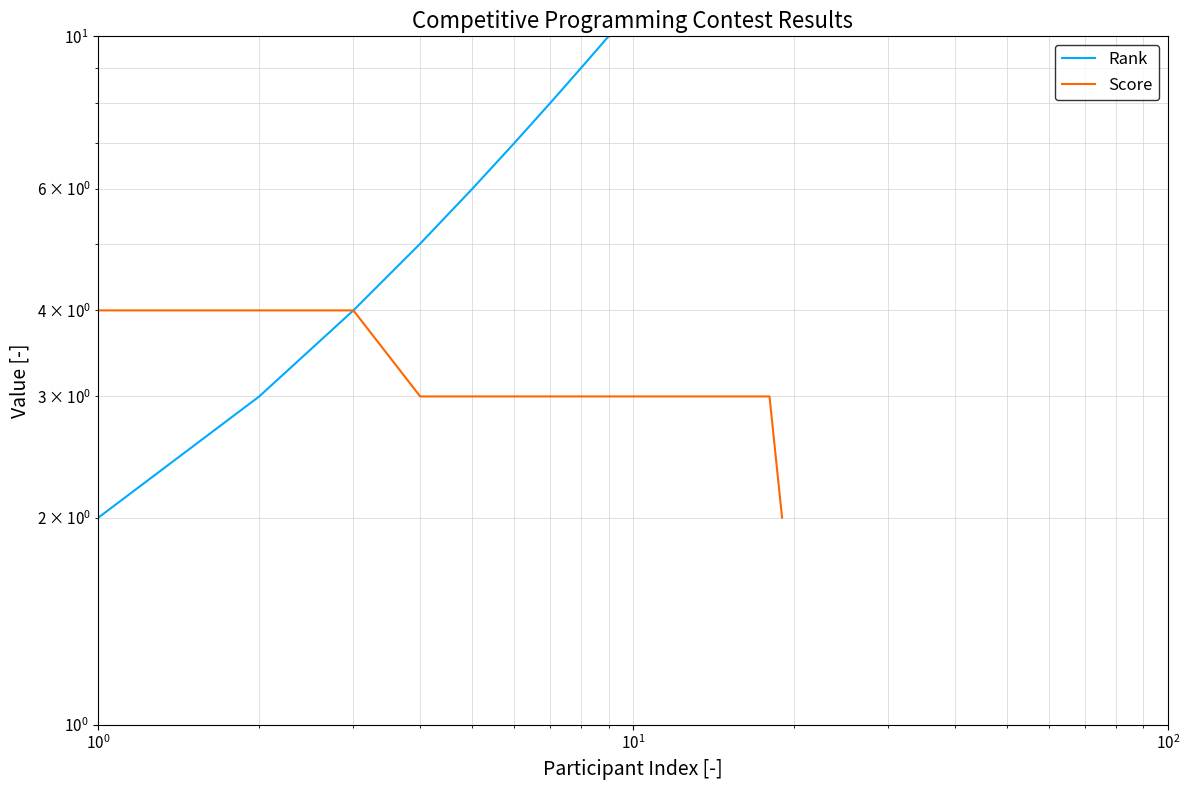

Between 8 and 15, which series saw the biggest shift?

Rank